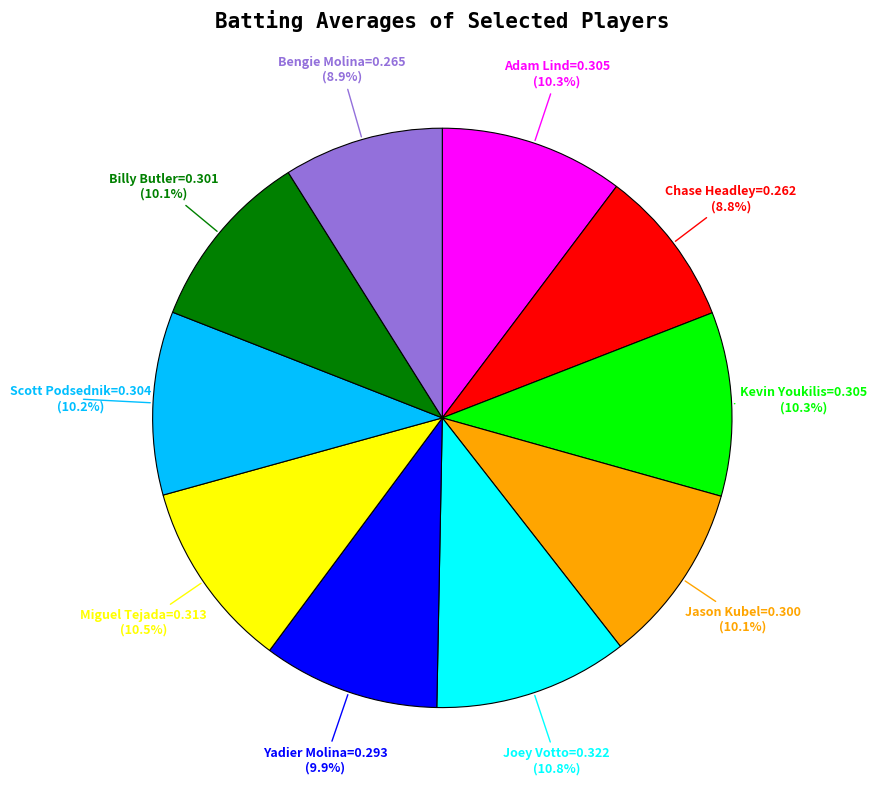

Is there a majority slice in this chart?

No